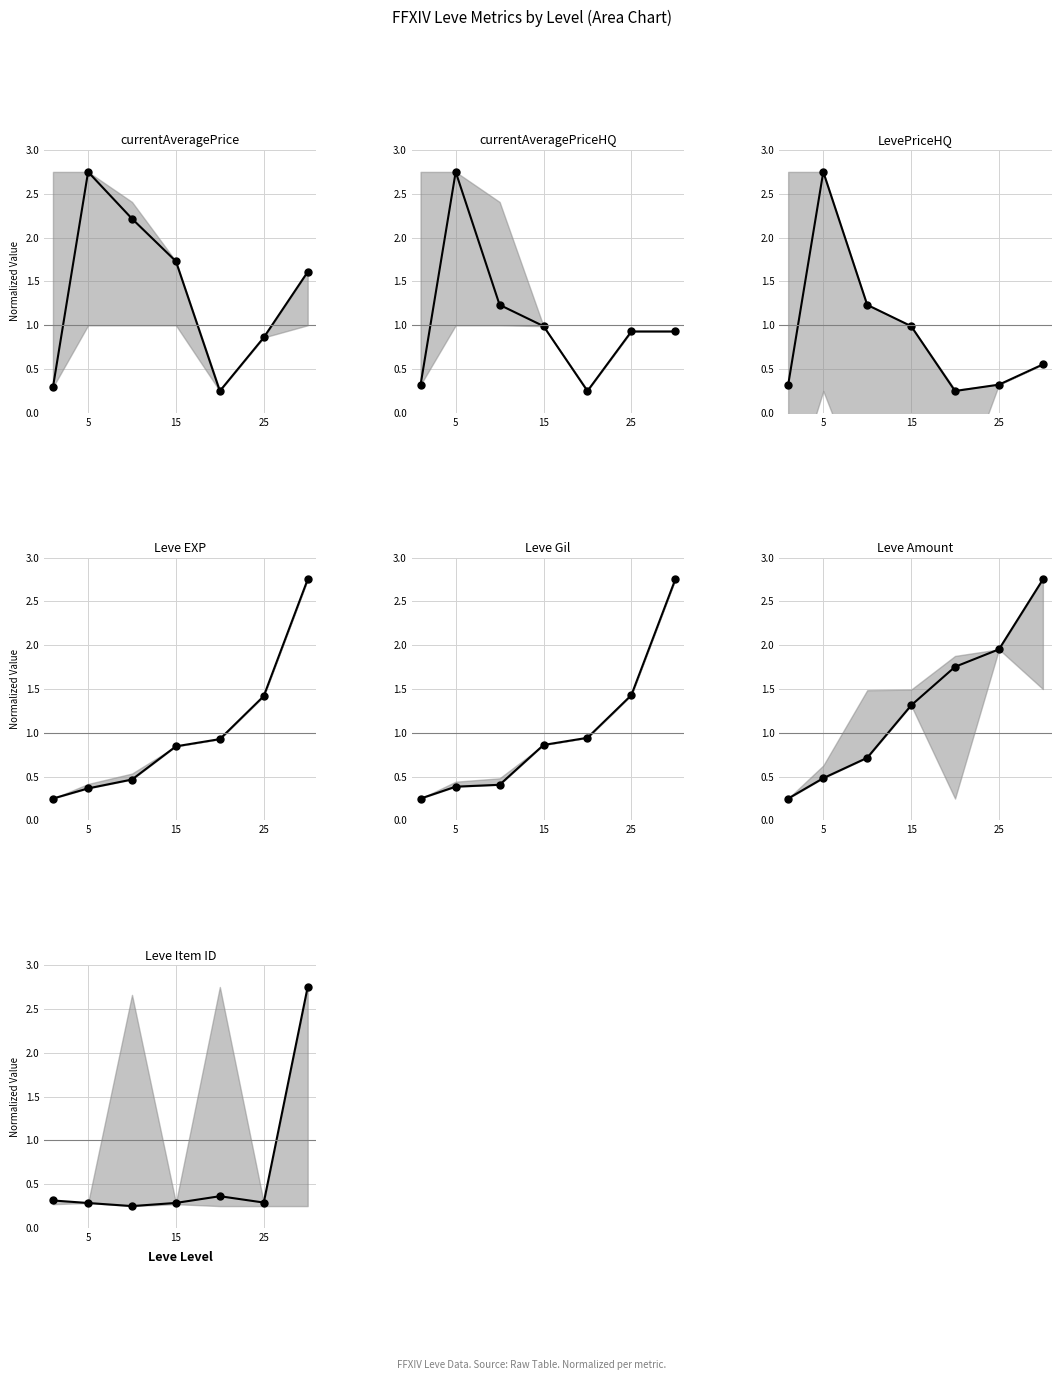

At how many categories does at least one series exceed 0?

7